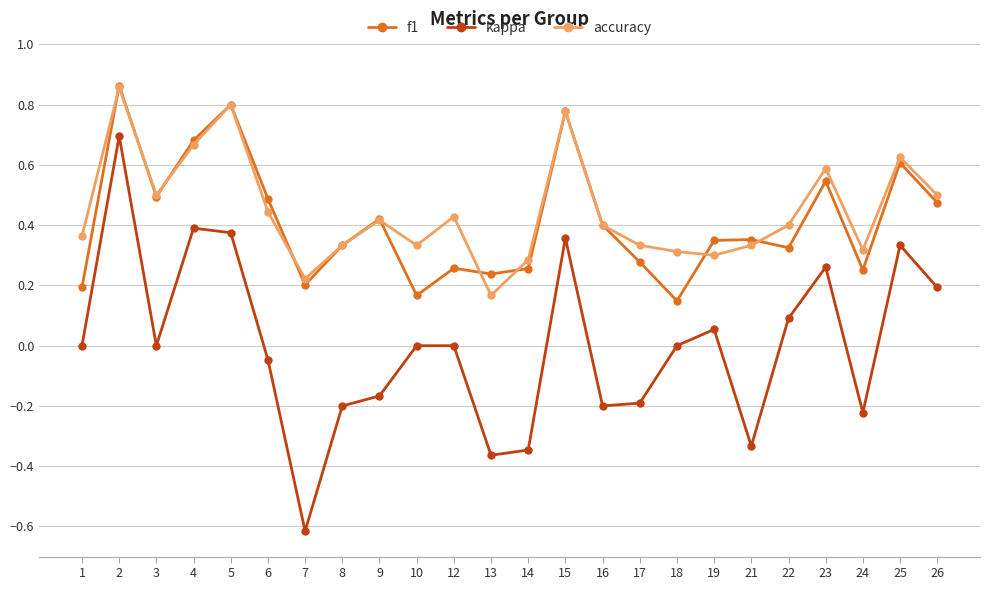

At which category does the chart reach its minimum across all series?

7